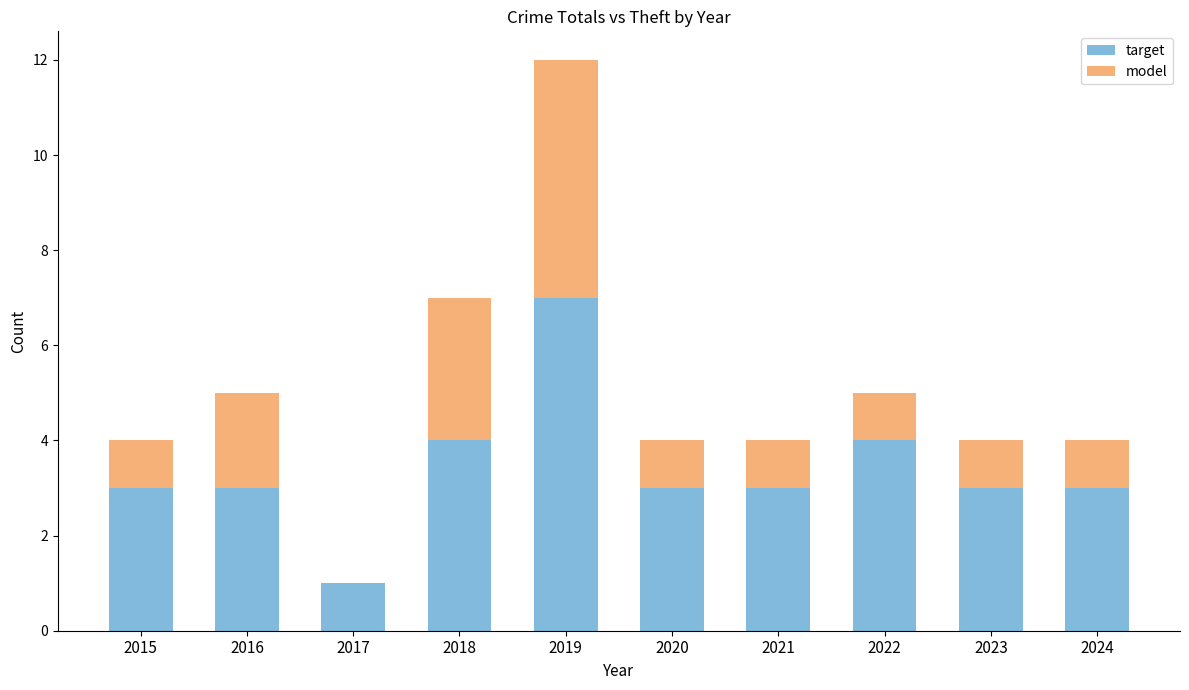

At which category is the sum across all series the highest?

2019